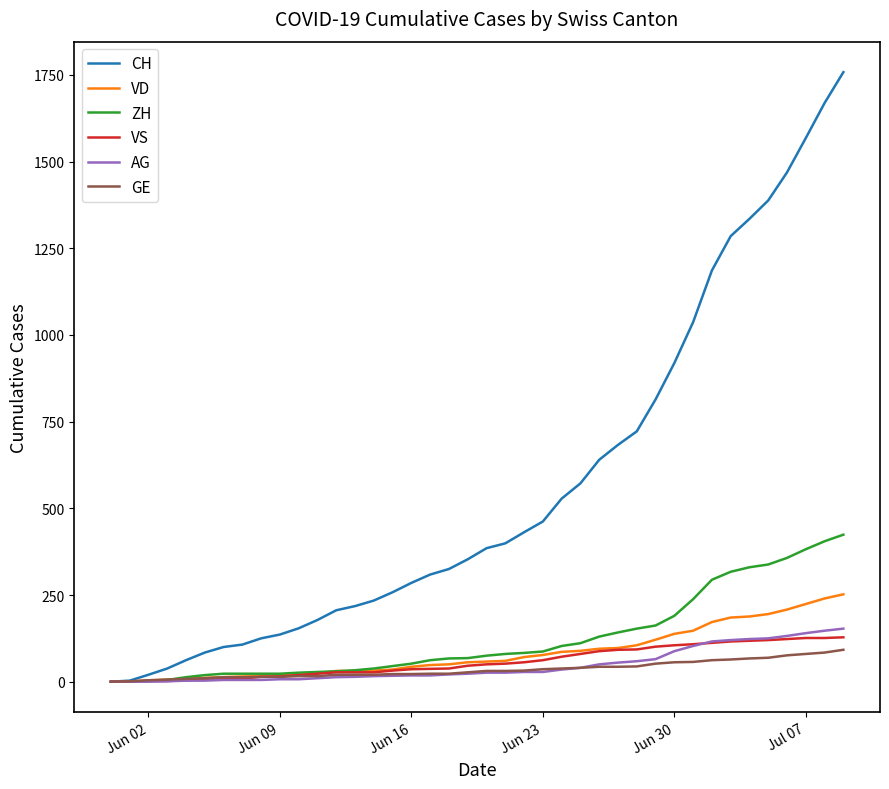

Which series has the widest spread of values?

CH